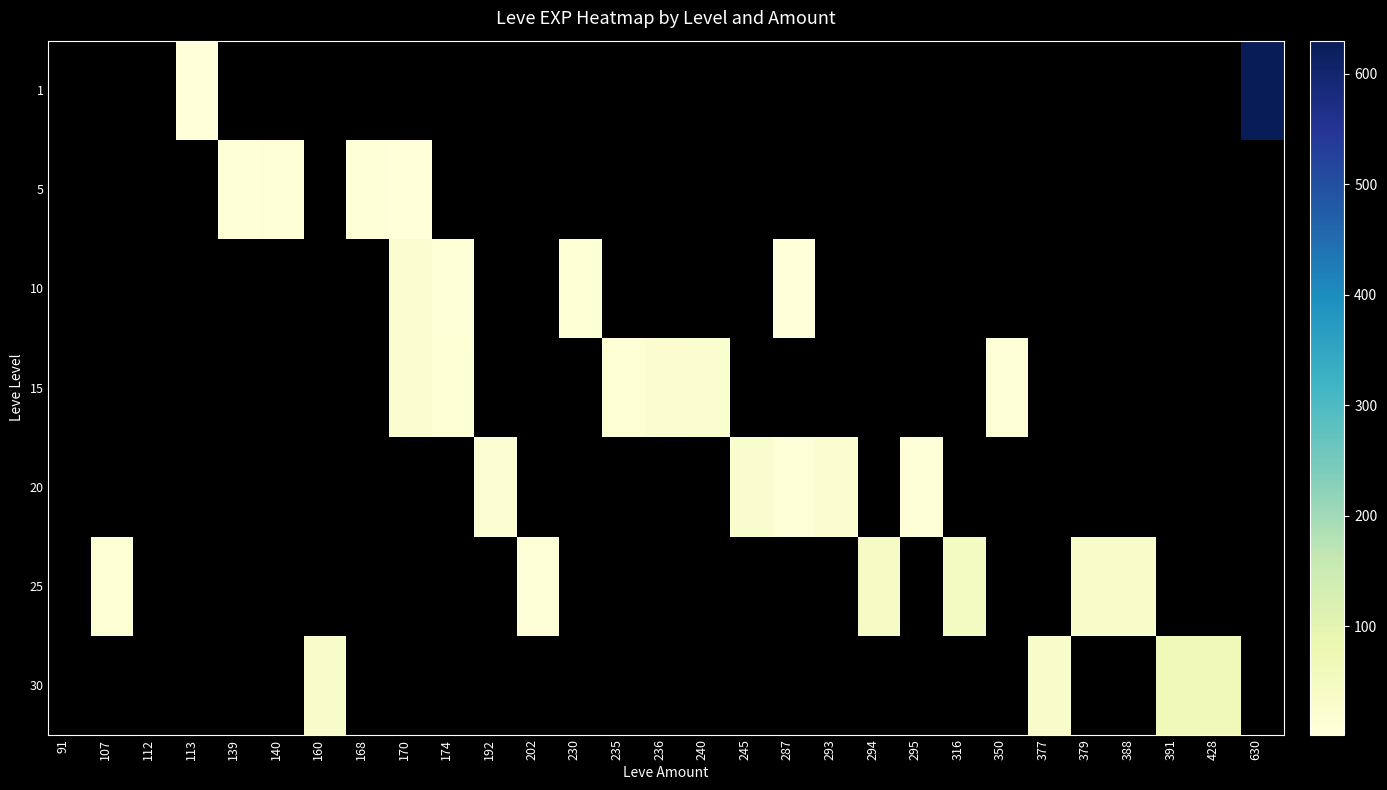

Which category has the lowest value across all series?

91